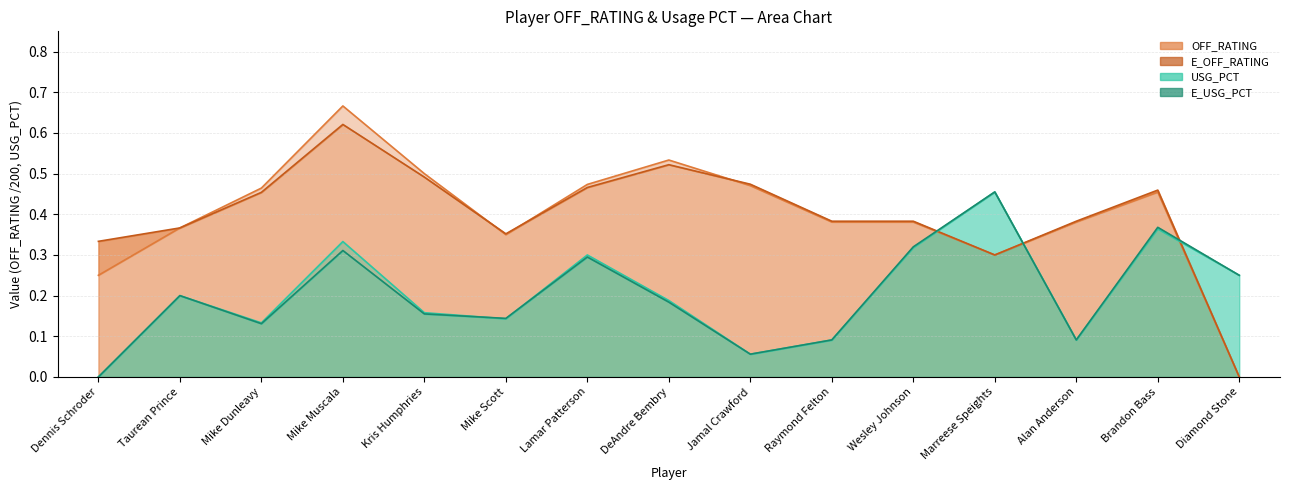

Where is the first local maximum for E_USG_PCT?

Taurean Prince